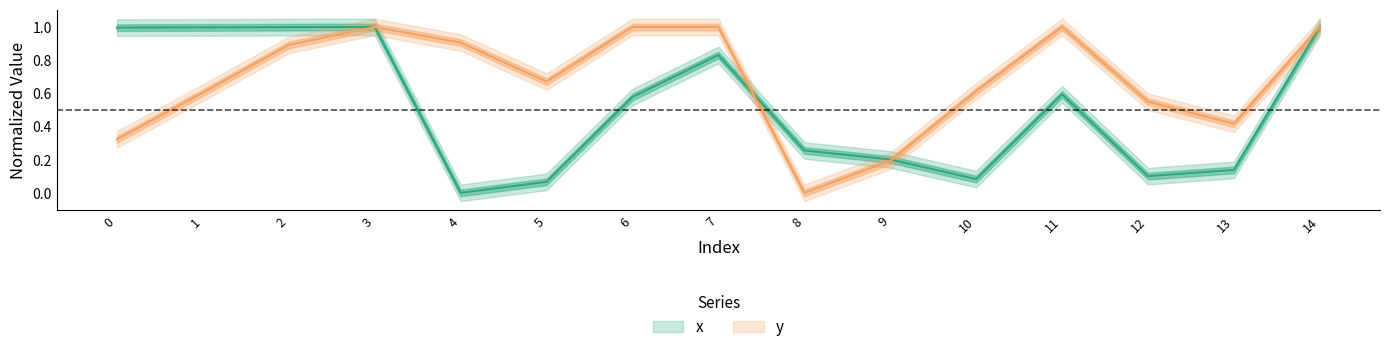

List the labels in order of y value, smallest first.

8, 9, 0, 13, 12, 1, 10, 5, 2, 4, 6, 11, 7, 3, 14